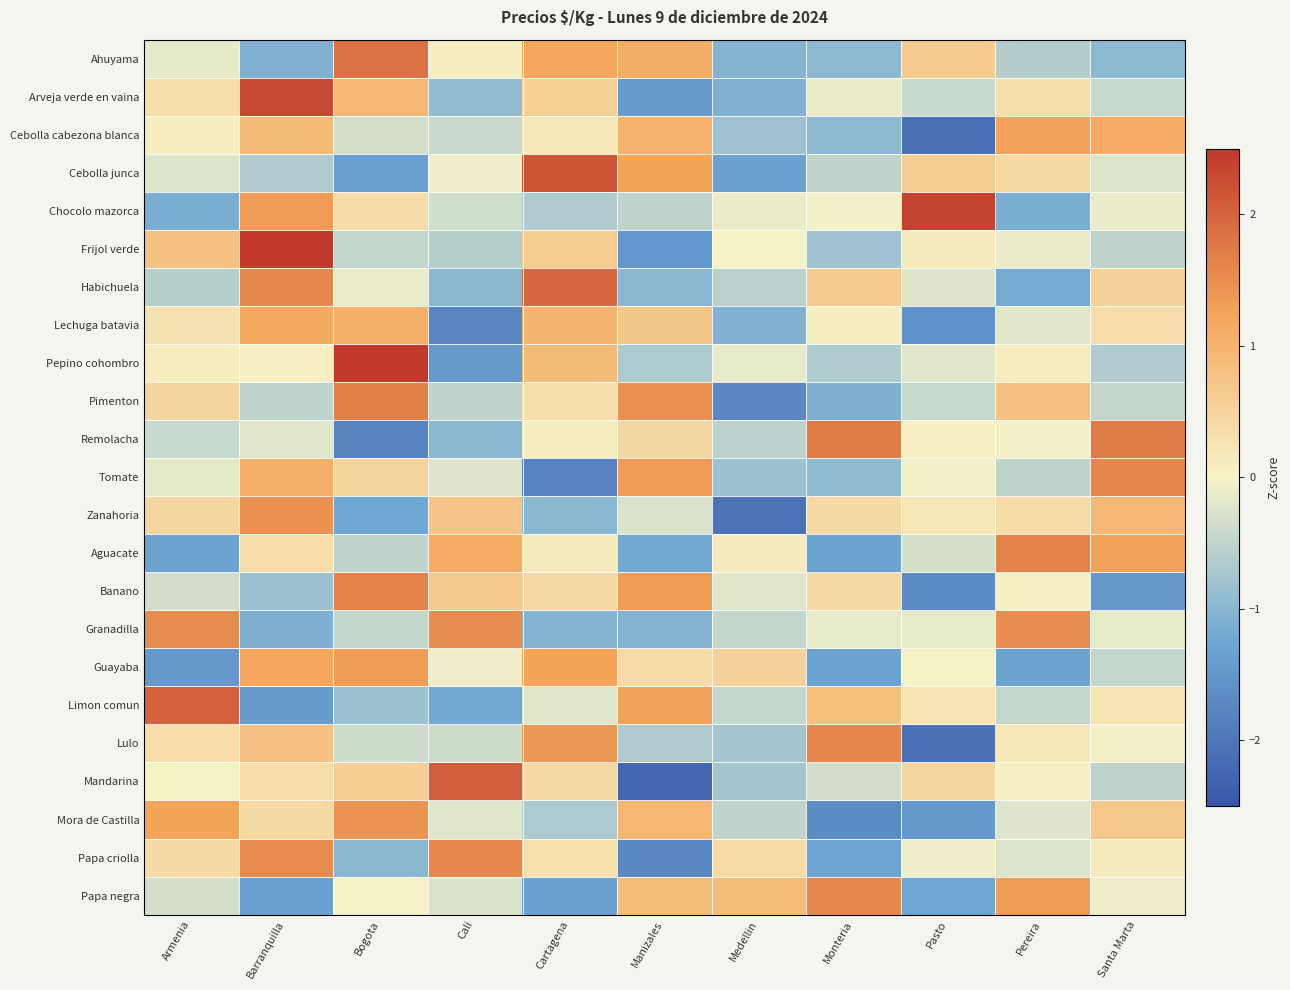

Reading left to right, extract all data points from this chart.

Ahuyama: Armenia=-0.2	Barranquilla=-1.1	Bogota=1.8	Cali=0.1	Cartagena=1.2	Manizales=1.1	Medellin=-1.1	Monteria=-1.0	Pasto=0.6	Pereira=-0.6	Santa Marta=-1.0
Arveja verde en vaina: Armenia=0.3	Barranquilla=2.3	Bogota=0.9	Cali=-0.9	Cartagena=0.5	Manizales=-1.4	Medellin=-1.1	Monteria=-0.1	Pasto=-0.4	Pereira=0.3	Santa Marta=-0.4
Cebolla cabezona blanca: Armenia=0.1	Barranquilla=0.9	Bogota=-0.3	Cali=-0.4	Cartagena=0.2	Manizales=1.0	Medellin=-0.8	Monteria=-1.0	Pasto=-2.1	Pereira=1.3	Santa Marta=1.1
Cebolla junca: Armenia=-0.2	Barranquilla=-0.7	Bogota=-1.3	Cali=-0.1	Cartagena=2.2	Manizales=1.2	Medellin=-1.3	Monteria=-0.5	Pasto=0.6	Pereira=0.4	Santa Marta=-0.2
Chocolo mazorca: Armenia=-1.1	Barranquilla=1.3	Bogota=0.4	Cali=-0.4	Cartagena=-0.6	Manizales=-0.5	Medellin=-0.1	Monteria=-0.0	Pasto=2.4	Pereira=-1.1	Santa Marta=-0.1
Frijol verde: Armenia=0.8	Barranquilla=2.5	Bogota=-0.5	Cali=-0.6	Cartagena=0.6	Manizales=-1.5	Medellin=-0.0	Monteria=-0.8	Pasto=0.1	Pereira=-0.1	Santa Marta=-0.5
Habichuela: Armenia=-0.6	Barranquilla=1.6	Bogota=-0.1	Cali=-1.0	Cartagena=1.9	Manizales=-1.0	Medellin=-0.6	Monteria=0.6	Pasto=-0.2	Pereira=-1.2	Santa Marta=0.5
Lechuga batavia: Armenia=0.3	Barranquilla=1.2	Bogota=1.1	Cali=-1.8	Cartagena=1.0	Manizales=0.7	Medellin=-1.1	Monteria=0.1	Pasto=-1.6	Pereira=-0.2	Santa Marta=0.3
Pepino cohombro: Armenia=0.1	Barranquilla=0.1	Bogota=2.6	Cali=-1.5	Cartagena=0.9	Manizales=-0.7	Medellin=-0.2	Monteria=-0.6	Pasto=-0.2	Pereira=0.1	Santa Marta=-0.6
Pimenton: Armenia=0.5	Barranquilla=-0.5	Bogota=1.7	Cali=-0.5	Cartagena=0.3	Manizales=1.5	Medellin=-1.7	Monteria=-1.1	Pasto=-0.4	Pereira=0.8	Santa Marta=-0.5
Remolacha: Armenia=-0.4	Barranquilla=-0.2	Bogota=-1.8	Cali=-1.0	Cartagena=0.1	Manizales=0.4	Medellin=-0.6	Monteria=1.7	Pasto=0.0	Pereira=-0.0	Santa Marta=1.7
Tomate: Armenia=-0.2	Barranquilla=1.1	Bogota=0.5	Cali=-0.2	Cartagena=-1.8	Manizales=1.4	Medellin=-0.8	Monteria=-0.9	Pasto=-0.0	Pereira=-0.5	Santa Marta=1.6
Zanahoria: Armenia=0.5	Barranquilla=1.5	Bogota=-1.3	Cali=0.7	Cartagena=-1.0	Manizales=-0.3	Medellin=-2.1	Monteria=0.4	Pasto=0.2	Pereira=0.4	Santa Marta=0.9
Aguacate: Armenia=-1.3	Barranquilla=0.3	Bogota=-0.5	Cali=1.1	Cartagena=0.2	Manizales=-1.2	Medellin=0.2	Monteria=-1.3	Pasto=-0.3	Pereira=1.6	Santa Marta=1.3
Banano: Armenia=-0.3	Barranquilla=-0.8	Bogota=1.6	Cali=0.7	Cartagena=0.4	Manizales=1.3	Medellin=-0.2	Monteria=0.4	Pasto=-1.7	Pereira=0.0	Santa Marta=-1.5
Granadilla: Armenia=1.5	Barranquilla=-1.1	Bogota=-0.5	Cali=1.5	Cartagena=-1.0	Manizales=-1.0	Medellin=-0.5	Monteria=-0.2	Pasto=-0.2	Pereira=1.5	Santa Marta=-0.2
Guayaba: Armenia=-1.5	Barranquilla=1.2	Bogota=1.3	Cali=-0.1	Cartagena=1.2	Manizales=0.4	Medellin=0.5	Monteria=-1.3	Pasto=-0.0	Pereira=-1.3	Santa Marta=-0.5
Limon comun: Armenia=2.0	Barranquilla=-1.4	Bogota=-0.8	Cali=-1.2	Cartagena=-0.2	Manizales=1.3	Medellin=-0.5	Monteria=0.8	Pasto=0.2	Pereira=-0.5	Santa Marta=0.2
Lulo: Armenia=0.3	Barranquilla=0.8	Bogota=-0.4	Cali=-0.4	Cartagena=1.4	Manizales=-0.6	Medellin=-0.8	Monteria=1.6	Pasto=-2.1	Pereira=0.2	Santa Marta=-0.0
Mandarina: Armenia=-0.0	Barranquilla=0.3	Bogota=0.6	Cali=2.1	Cartagena=0.4	Manizales=-2.2	Medellin=-0.8	Monteria=-0.3	Pasto=0.5	Pereira=0.0	Santa Marta=-0.5
Mora de Castilla: Armenia=1.2	Barranquilla=0.4	Bogota=1.4	Cali=-0.2	Cartagena=-0.7	Manizales=1.0	Medellin=-0.5	Monteria=-1.7	Pasto=-1.5	Pereira=-0.2	Santa Marta=0.7
Papa criolla: Armenia=0.4	Barranquilla=1.5	Bogota=-1.0	Cali=1.6	Cartagena=0.3	Manizales=-1.7	Medellin=0.4	Monteria=-1.3	Pasto=-0.1	Pereira=-0.2	Santa Marta=0.1
Papa negra: Armenia=-0.3	Barranquilla=-1.3	Bogota=-0.0	Cali=-0.3	Cartagena=-1.3	Manizales=0.8	Medellin=0.8	Monteria=1.6	Pasto=-1.3	Pereira=1.3	Santa Marta=-0.1